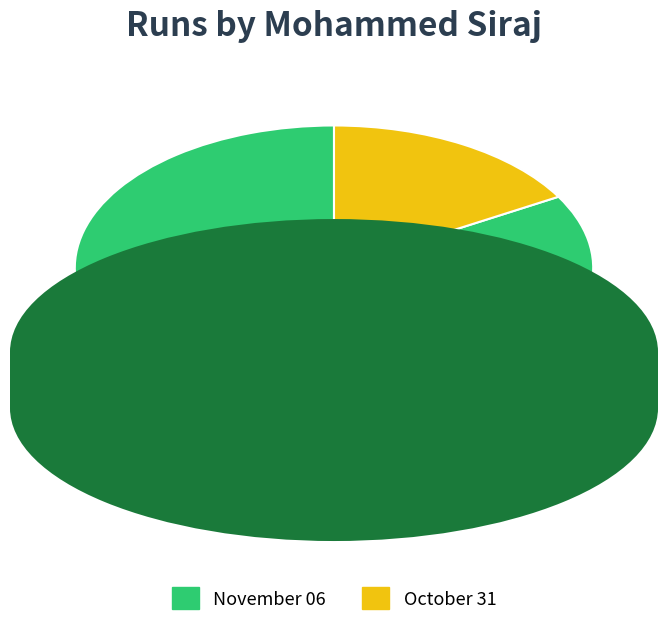

What is the smallest slice in the pie chart?

October 31